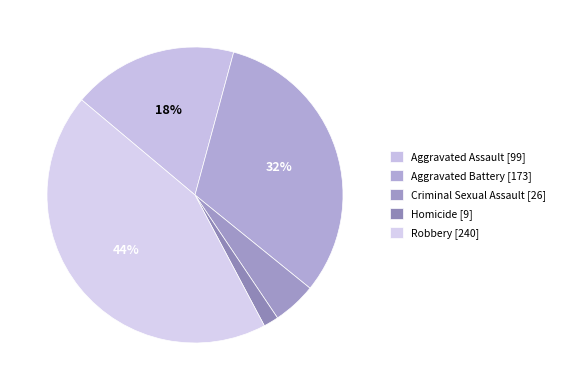

Does Aggravated Assault account for over 50% of the chart?

No